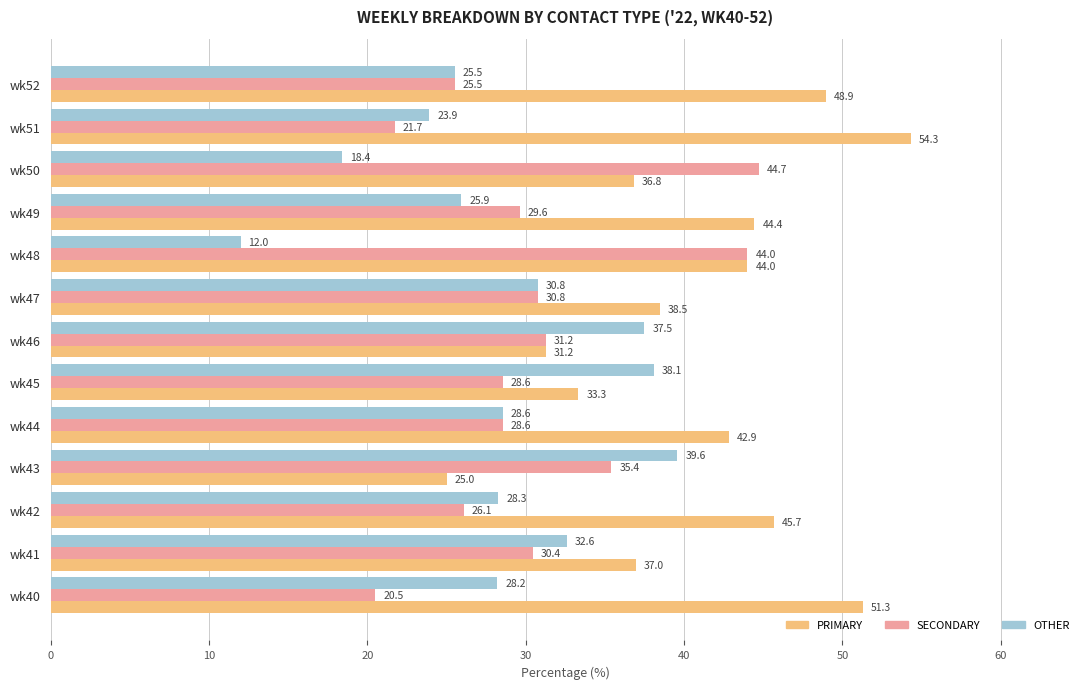

What is the average value of the OTHER series?

28.4